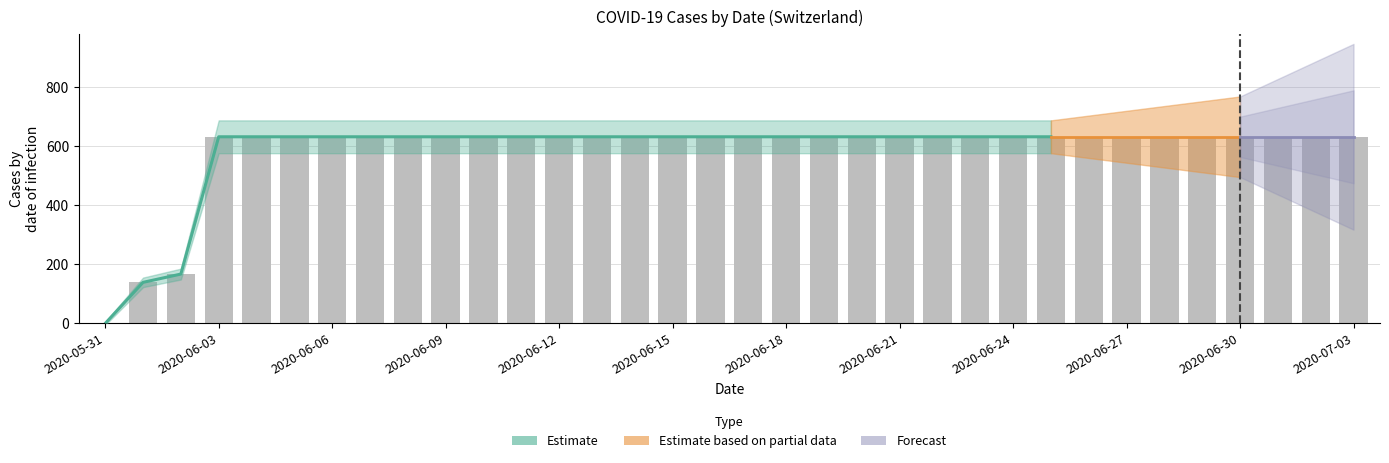

List the labels in order of value, largest first.

2020-06-03, 2020-06-04, 2020-06-05, 2020-06-06, 2020-06-07, 2020-06-08, 2020-06-09, 2020-06-10, 2020-06-11, 2020-06-12, 2020-06-13, 2020-06-14, 2020-06-15, 2020-06-16, 2020-06-17, 2020-06-18, 2020-06-19, 2020-06-20, 2020-06-21, 2020-06-22, 2020-06-23, 2020-06-24, 2020-06-25, 2020-06-26, 2020-06-27, 2020-06-28, 2020-06-29, 2020-06-30, 2020-07-01, 2020-07-02, 2020-07-03, 2020-06-02, 2020-06-01, 2020-05-31